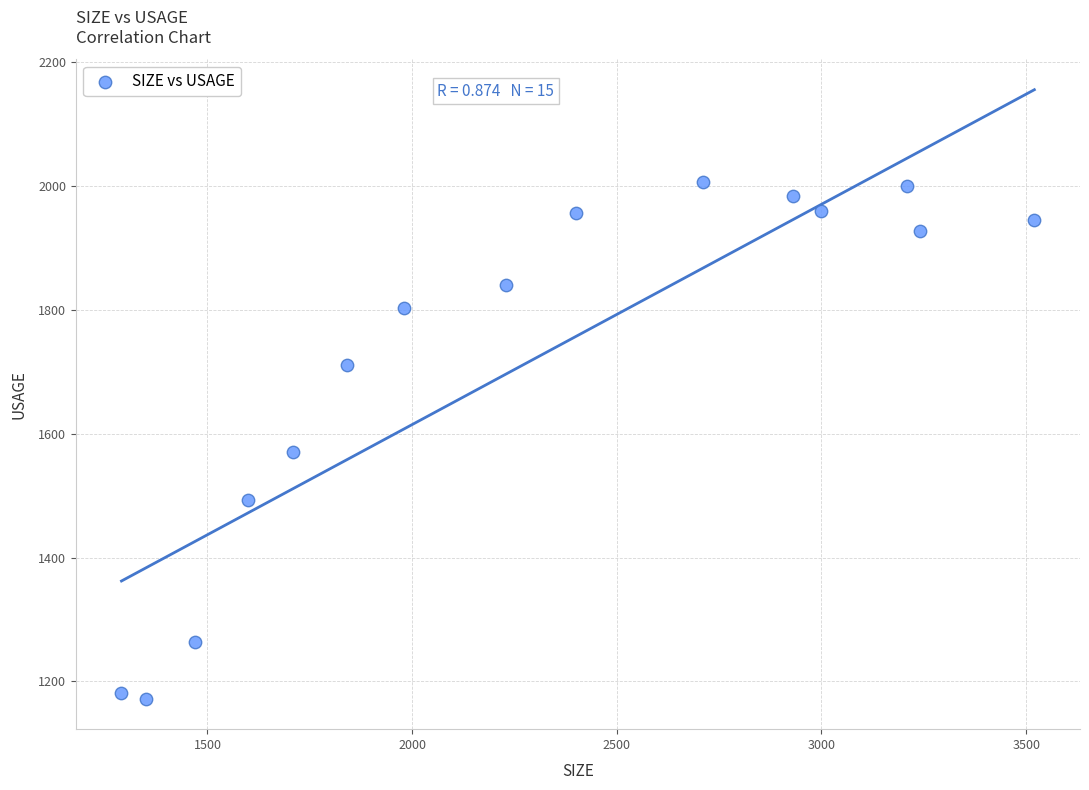

What is the range of Y values (max minus min)?

835